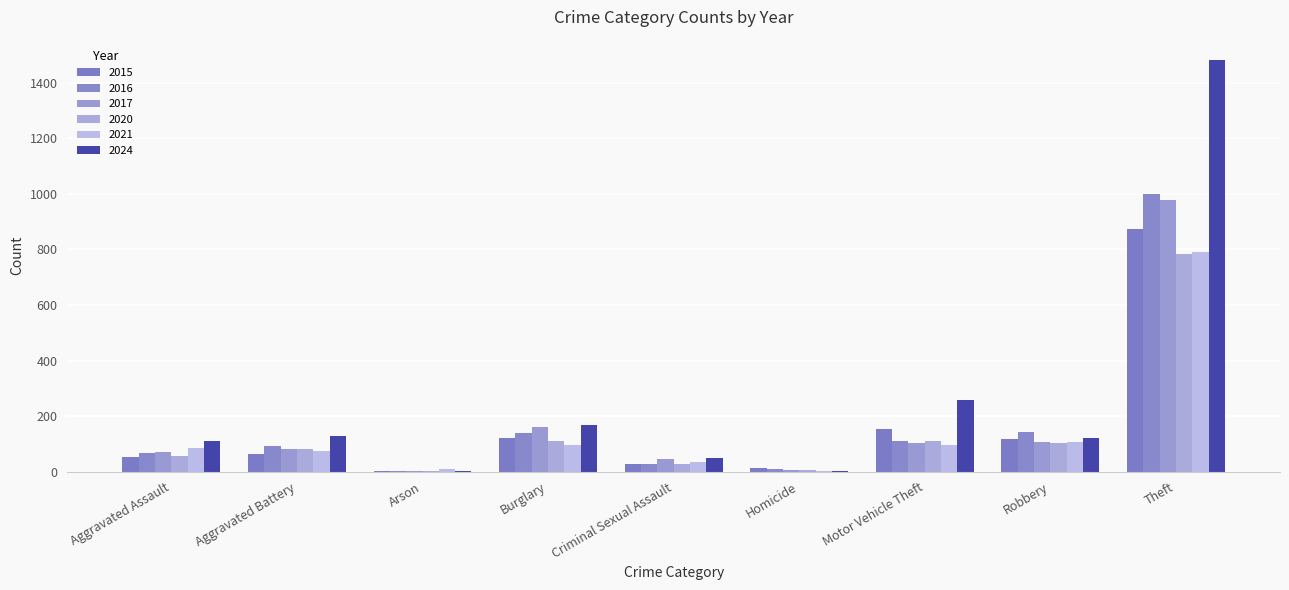

At which label is 2024 closest to 741?

Motor Vehicle Theft